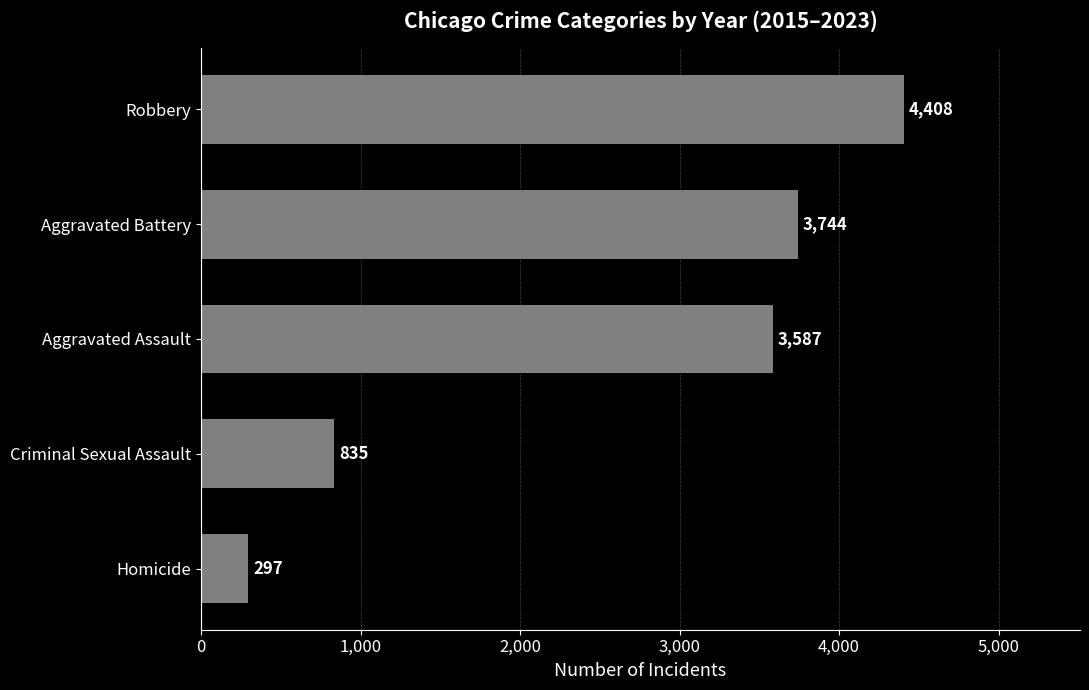

Reading bottom to top, list all the values displayed in this chart.

297	835	3587	3744	4408